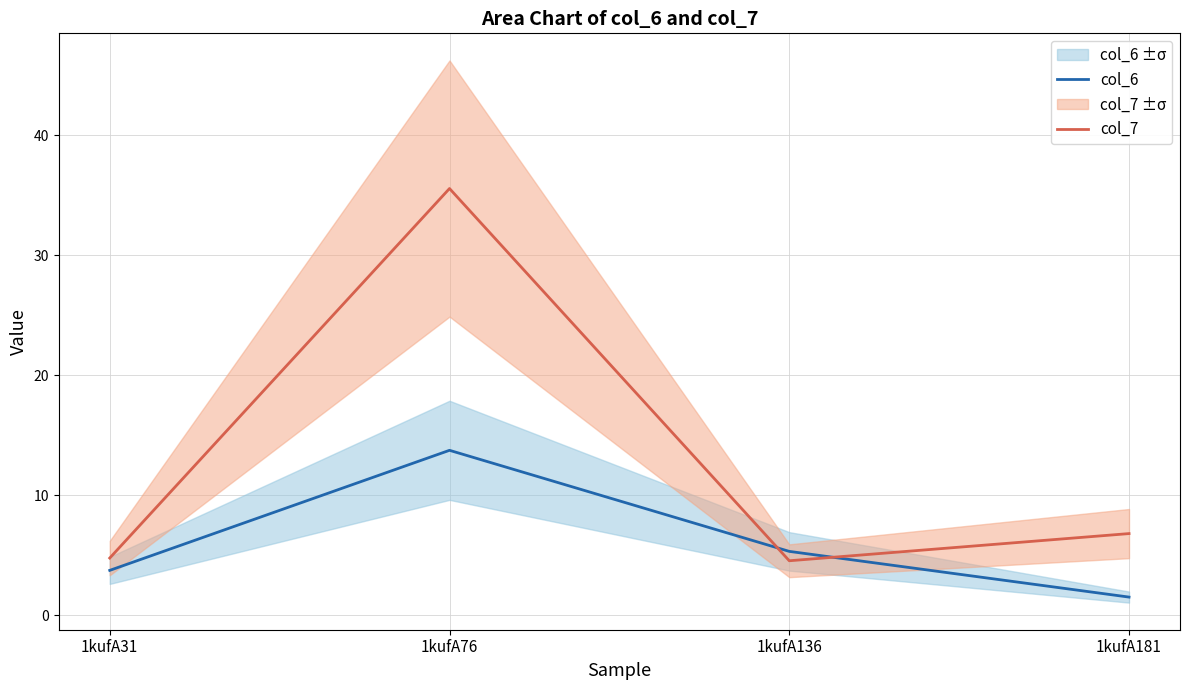

Reading left to right, what are all the values shown in this chart?

col_6: 1kufA31=3.8	1kufA76=13.8	1kufA136=5.3	1kufA181=1.5
col_7: 1kufA31=4.8	1kufA76=35.6	1kufA136=4.6	1kufA181=6.8